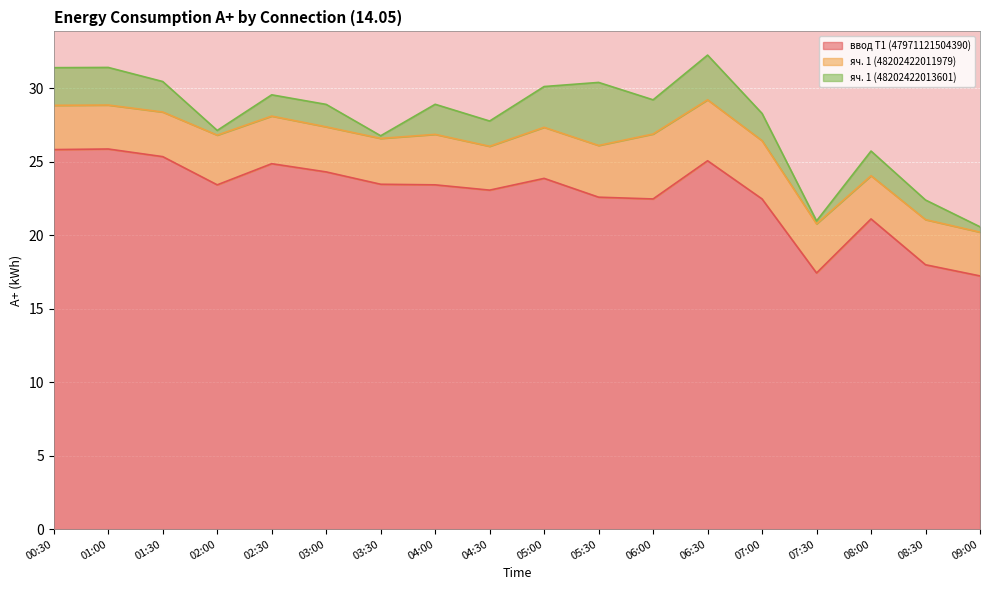

What are all the series names shown in the legend?

ввод Т1 (47971121504390), яч. 1 (48202422011979), яч. 1 (48202422013601)